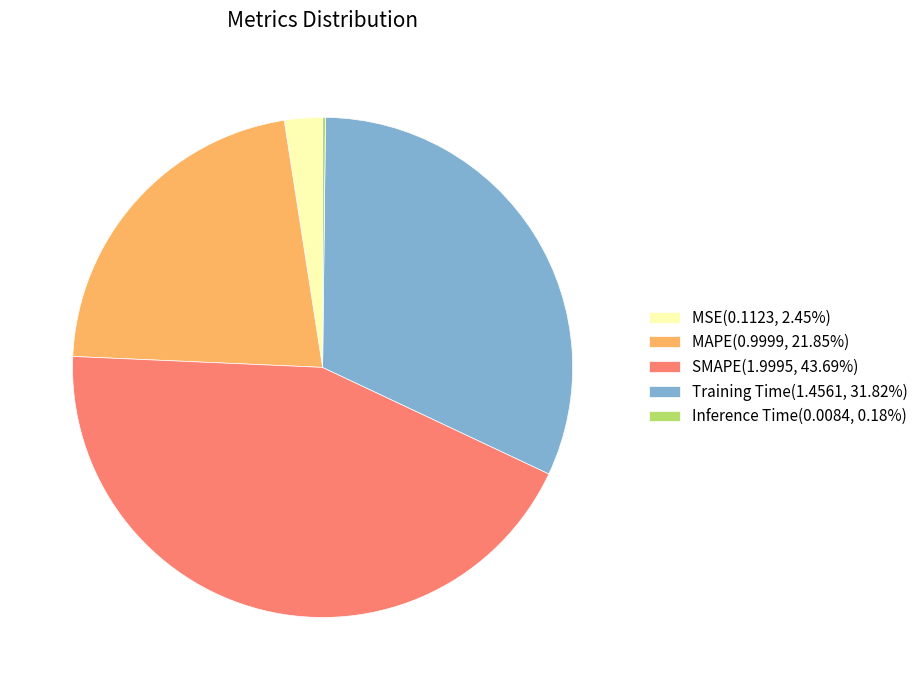

Does SMAPE(1.9995, 43.69%) represent more than half of the total?

No